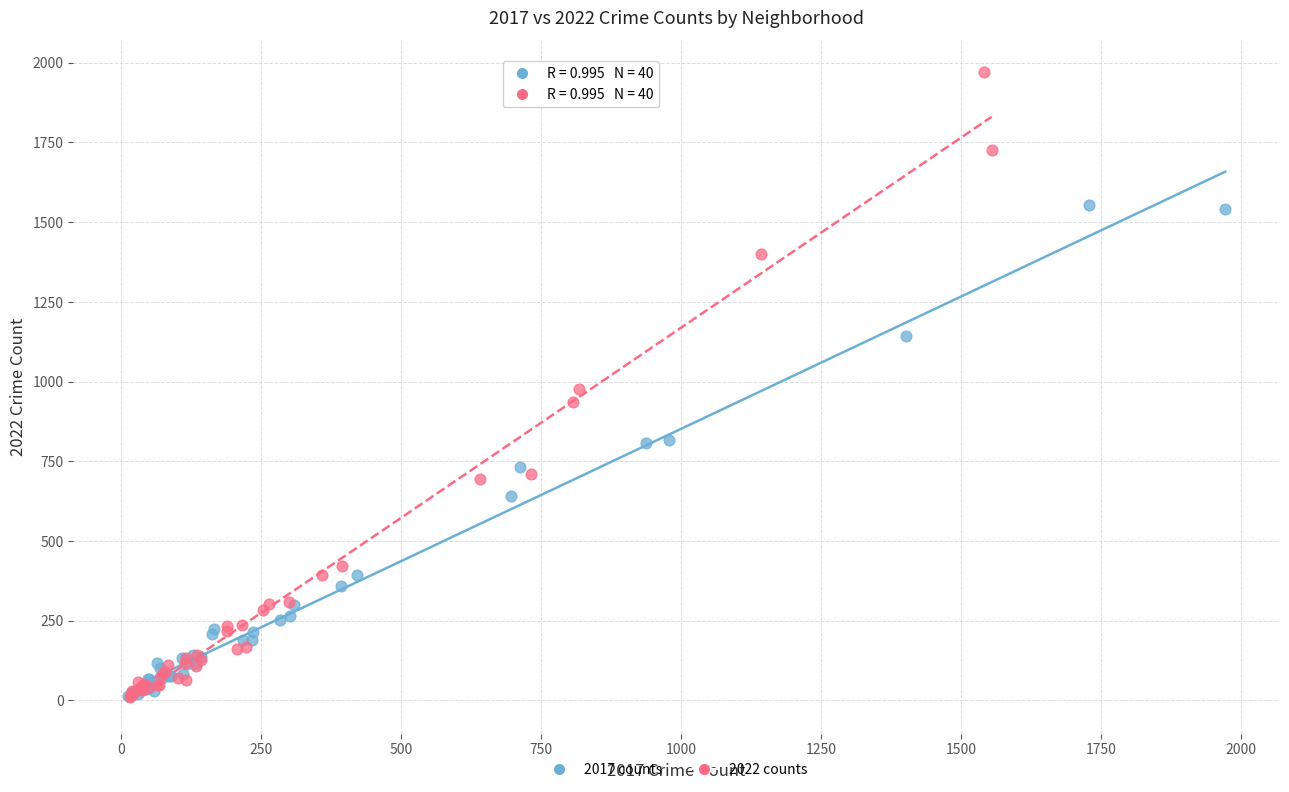

Which series contains the highest Y value?

2022 counts